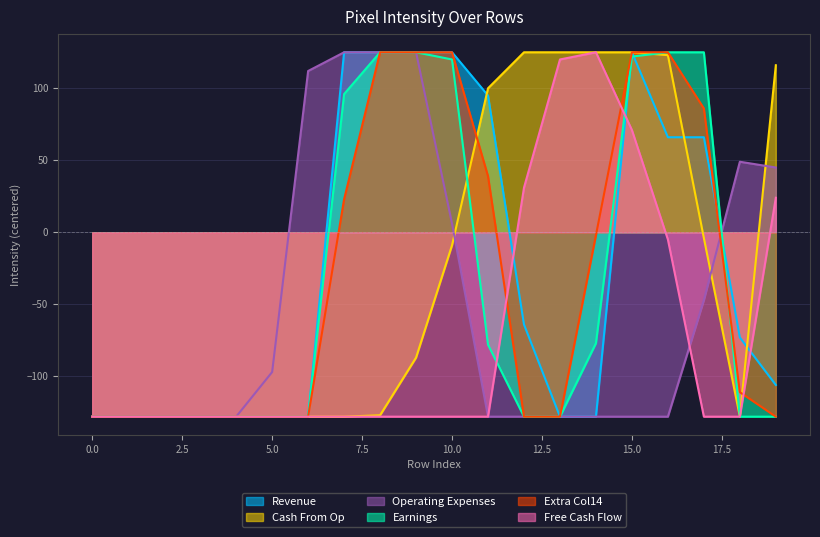

Which has a higher value, 14 or 1?

14